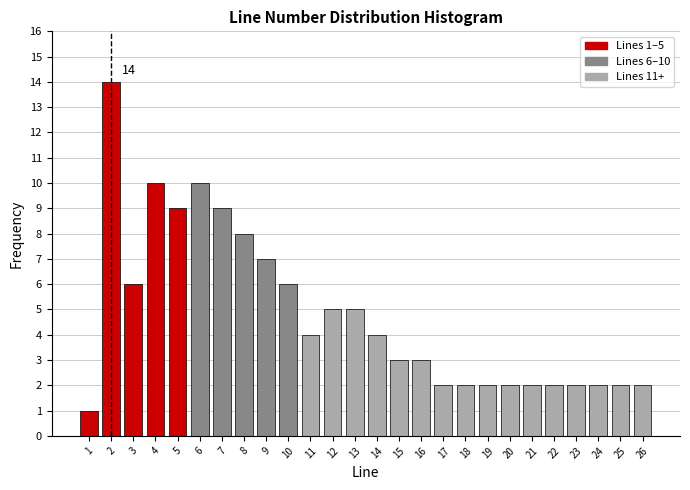

Reading left to right, what are all the values shown in this chart?

1	14	6	10	9	10	9	8	7	6	4	5	5	4	3	3	2	2	2	2	2	2	2	2	2	2